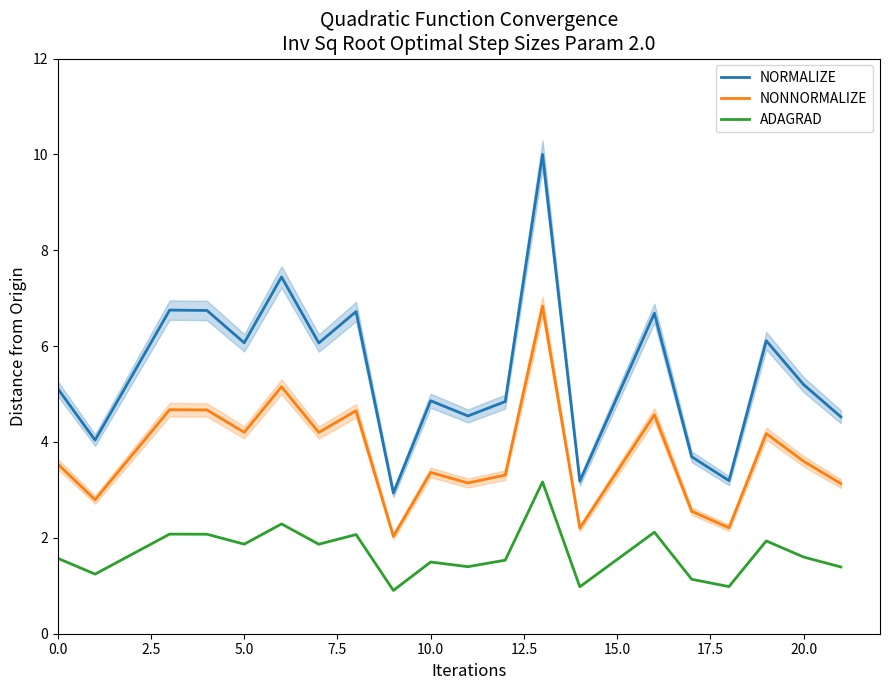

Which series has the widest spread of values?

NORMALIZE